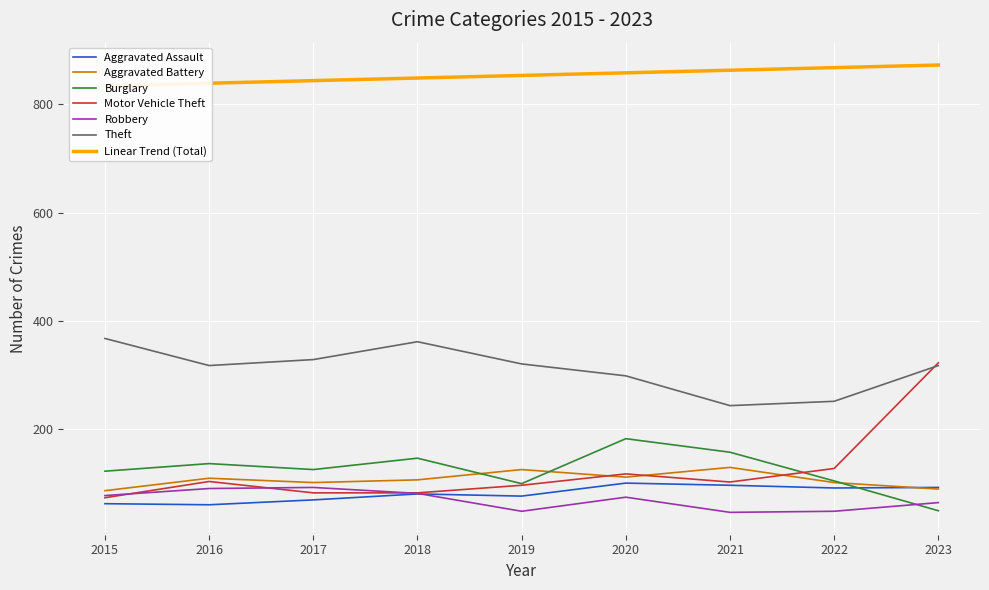

How many interior local valleys does the Robbery series have?

2